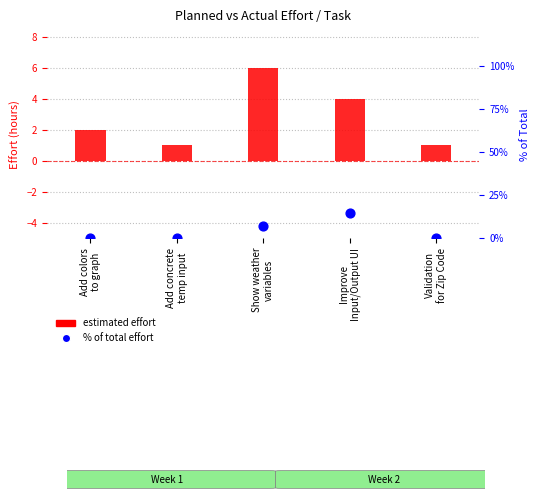

Which series reaches the minimum Y coordinate?

% of total effort